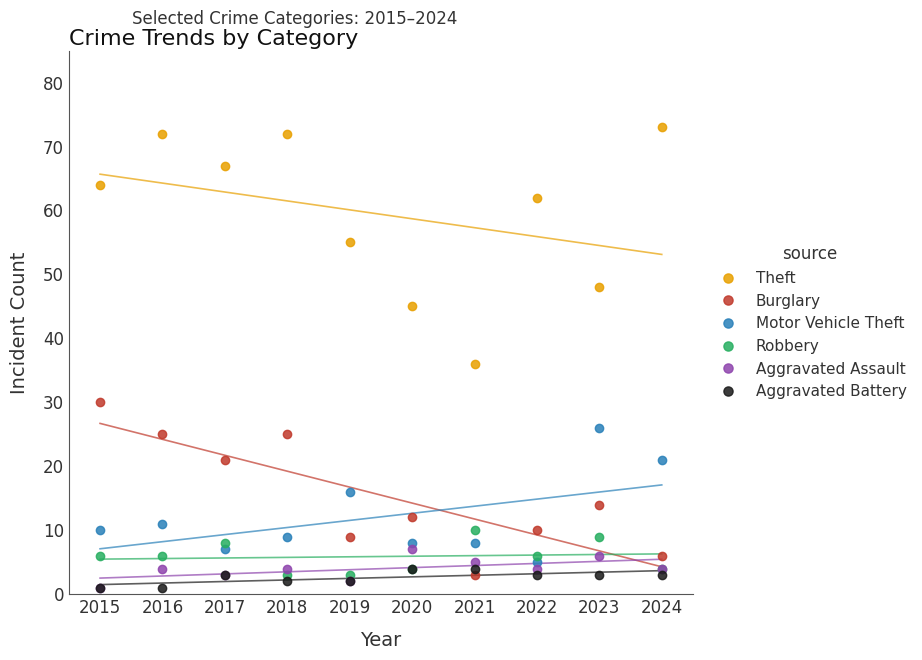

What is the sum of the Theft values at 2020 and 2018?

117